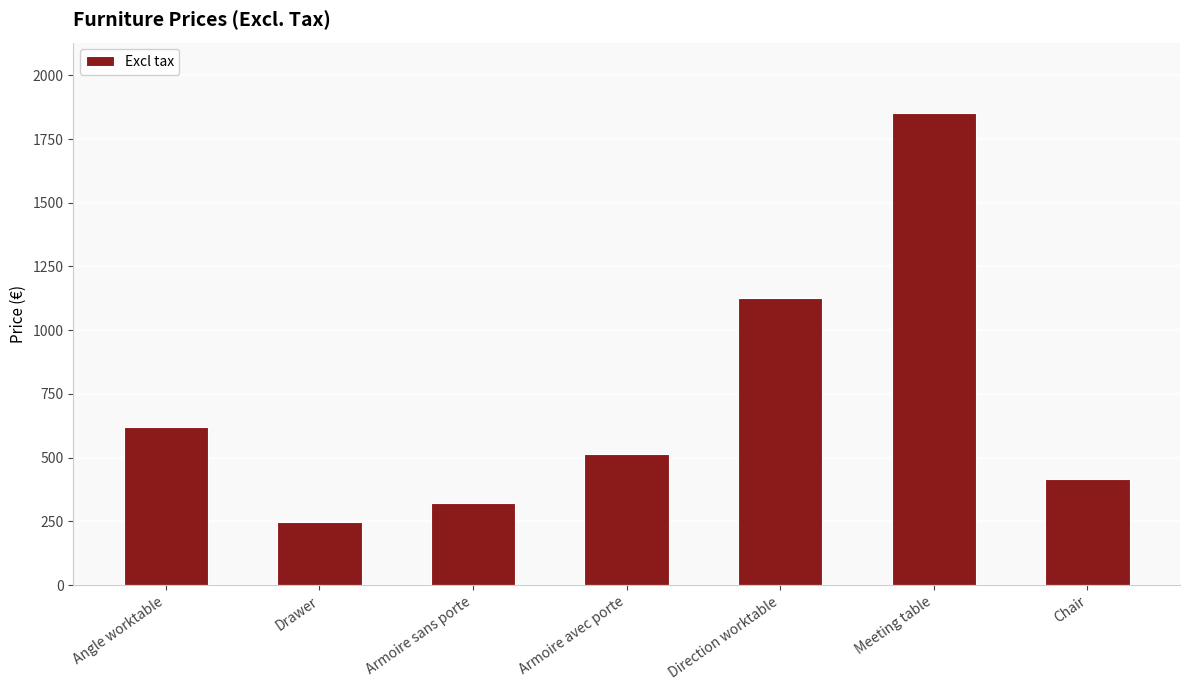

The value at Armoire sans porte is 320. True or false?

True